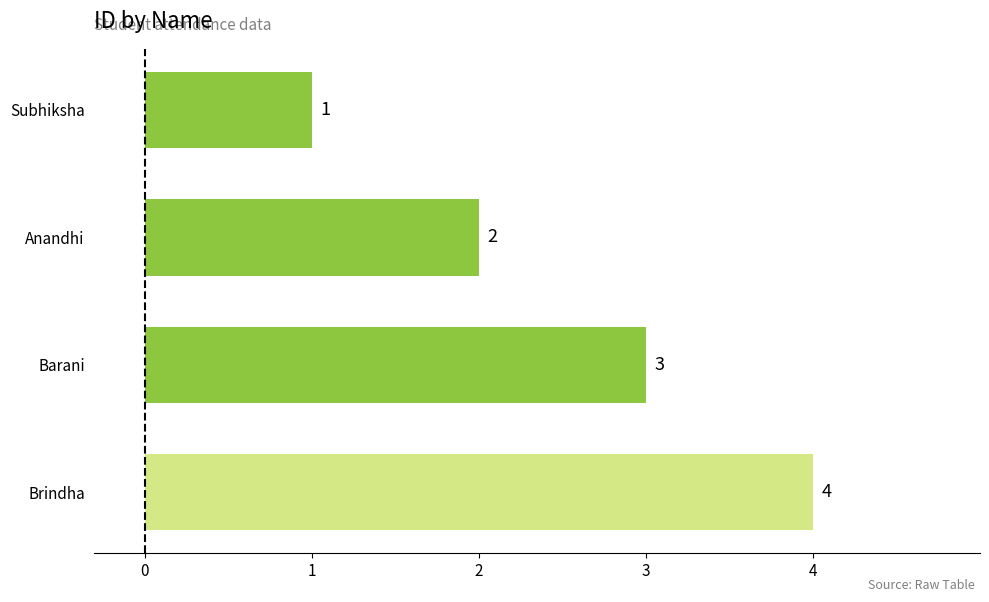

True or false: the data shows 5 at Barani.

False